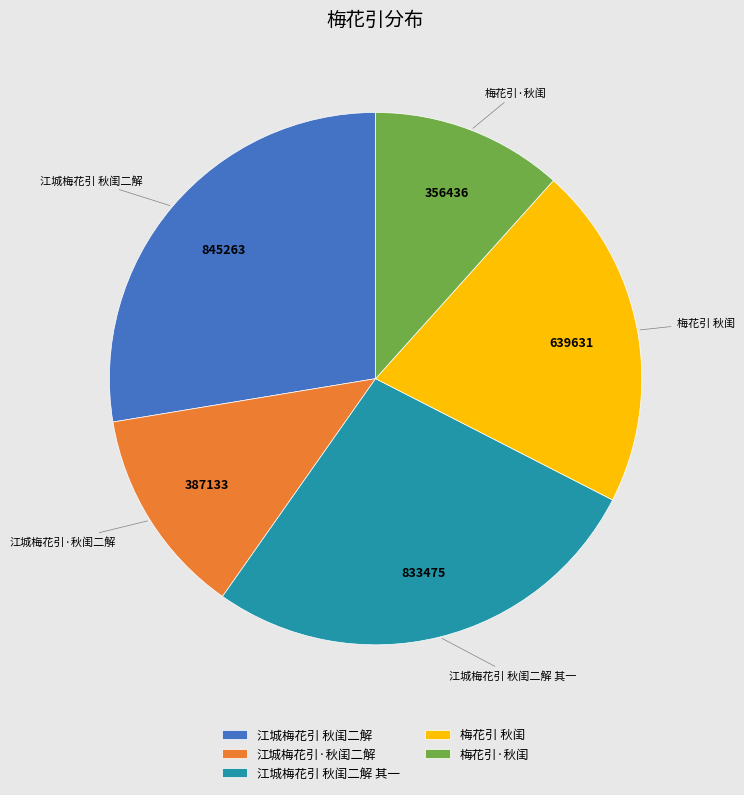

Does 江城梅花引 秋闺二解 其一 account for over 50% of the chart?

No